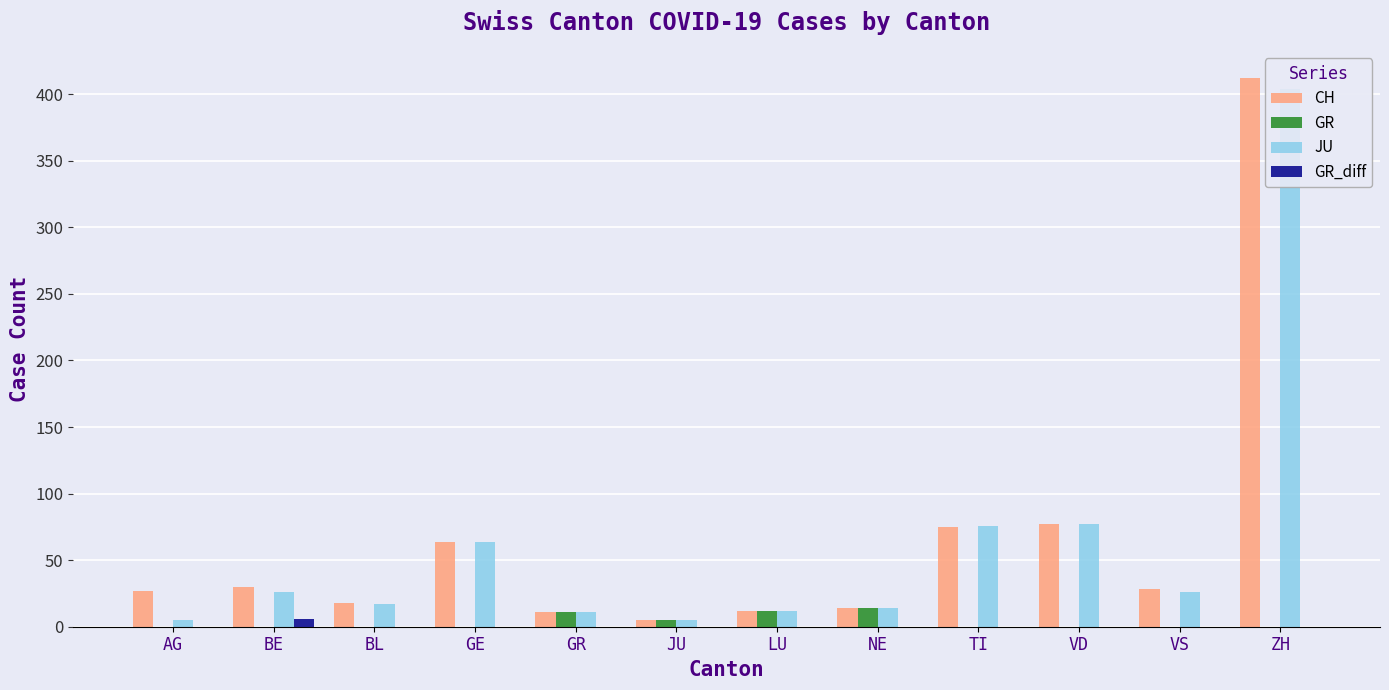

What is the label of the 1st bar from the right?

ZH